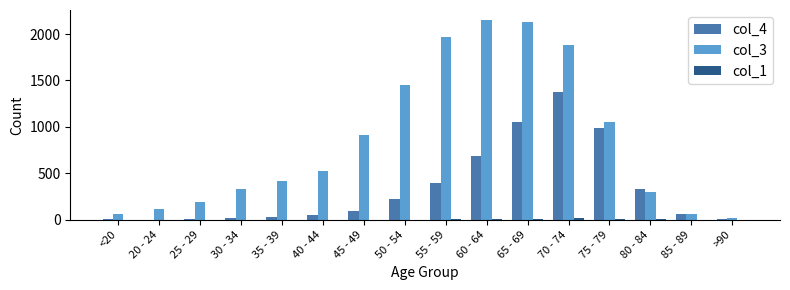

The value of col_4 at 80 - 84 is 135. True or false?

False